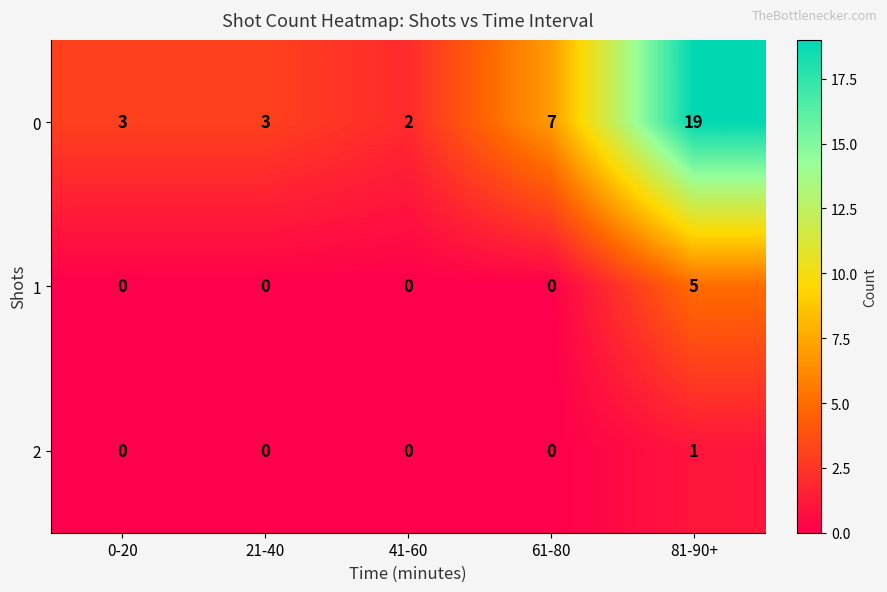

At how many categories does at least one series exceed 5?

2